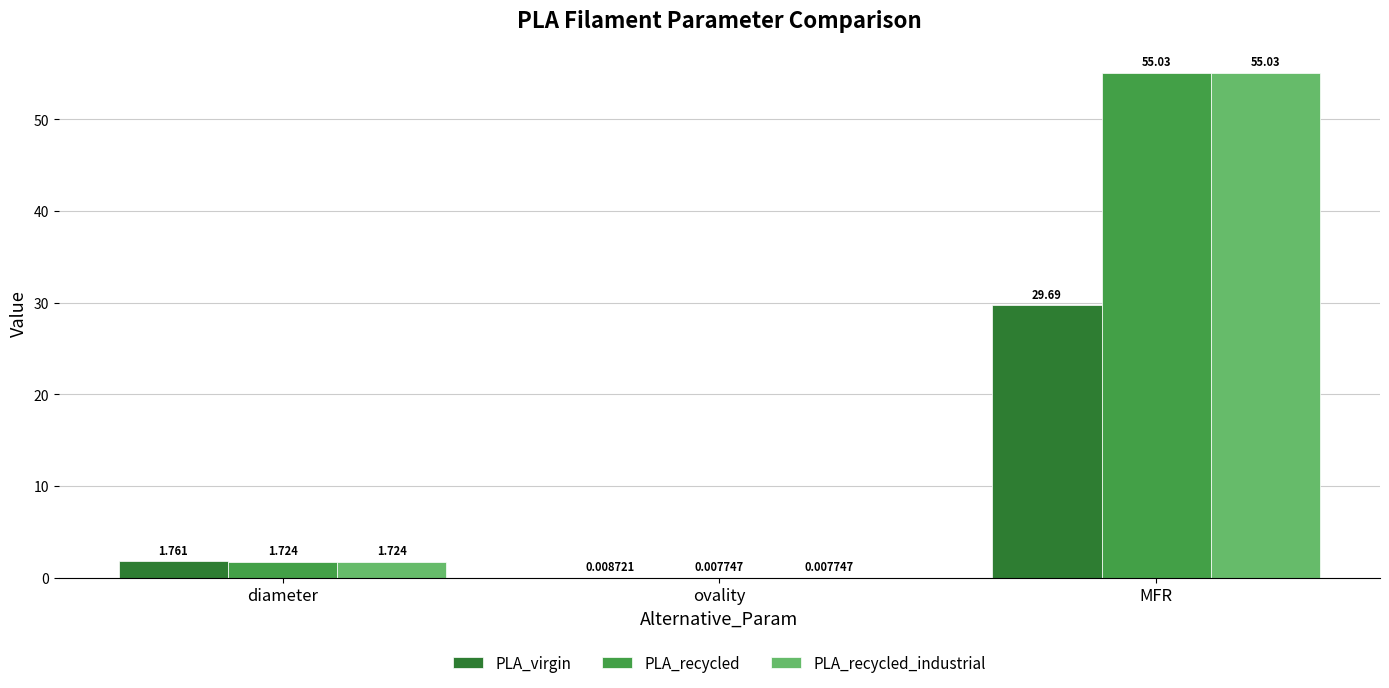

At which category is the sum across all series the highest?

MFR